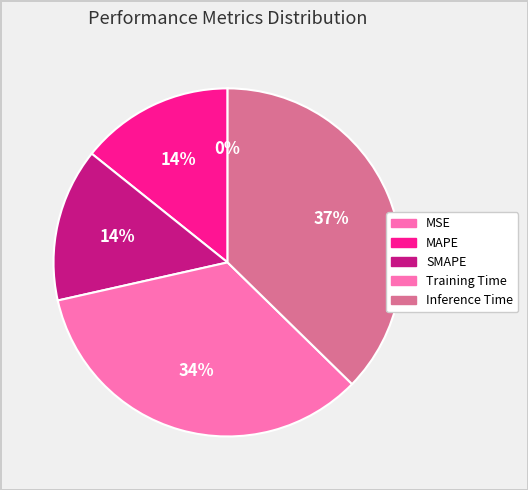

What percentage do MAPE and SMAPE together represent?

28.5%